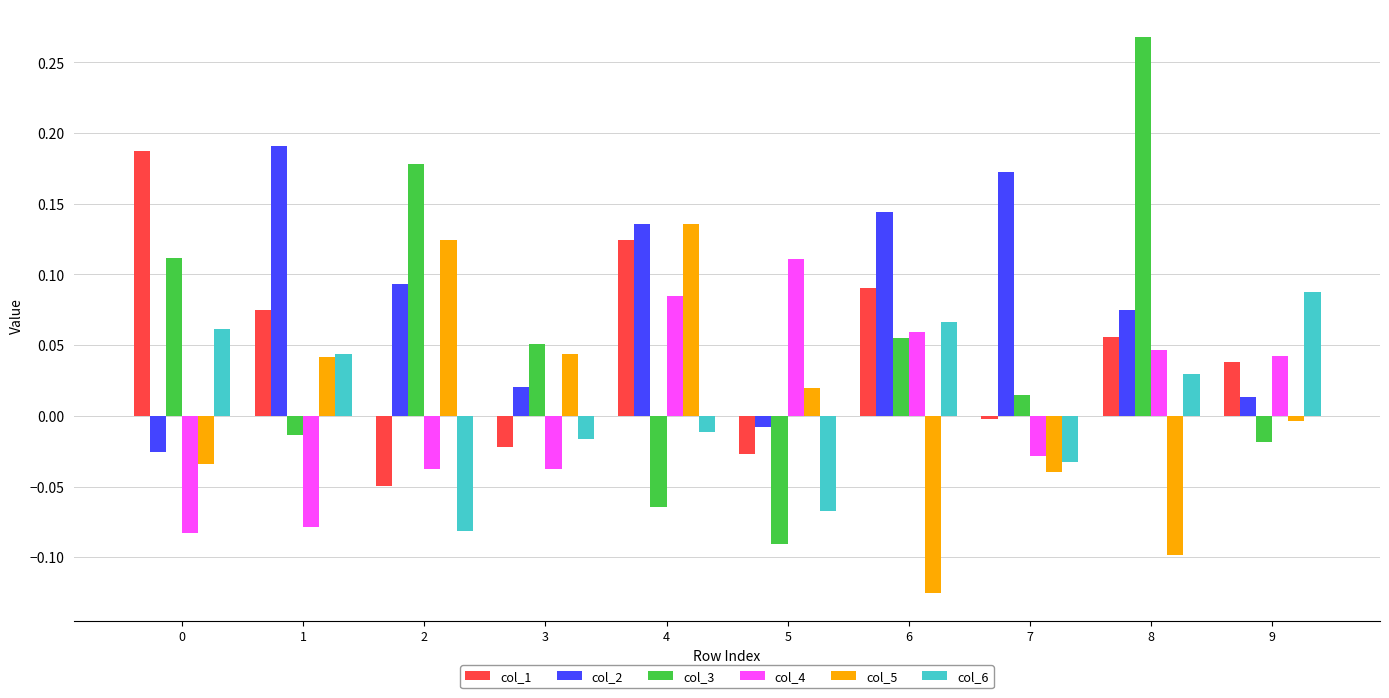

How many col_4 values are between 0 and 1?

5